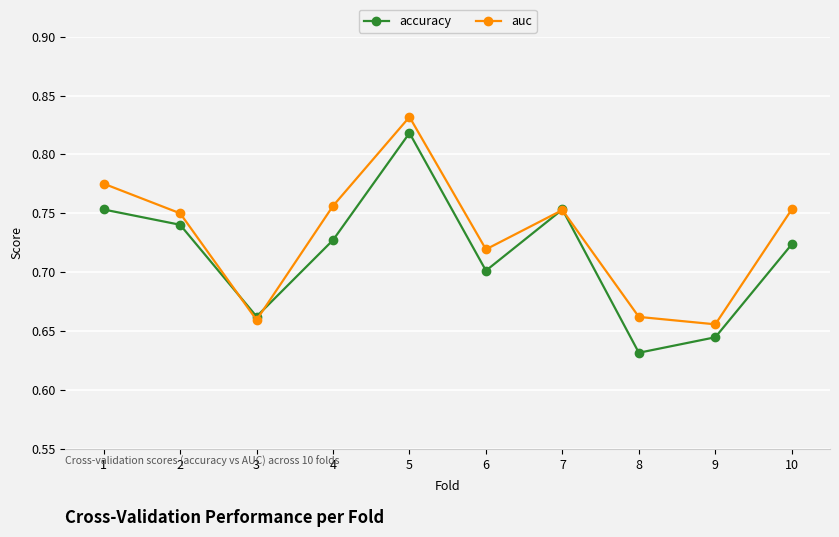

The accuracy series shows 0.7 at 10. True or false?

True